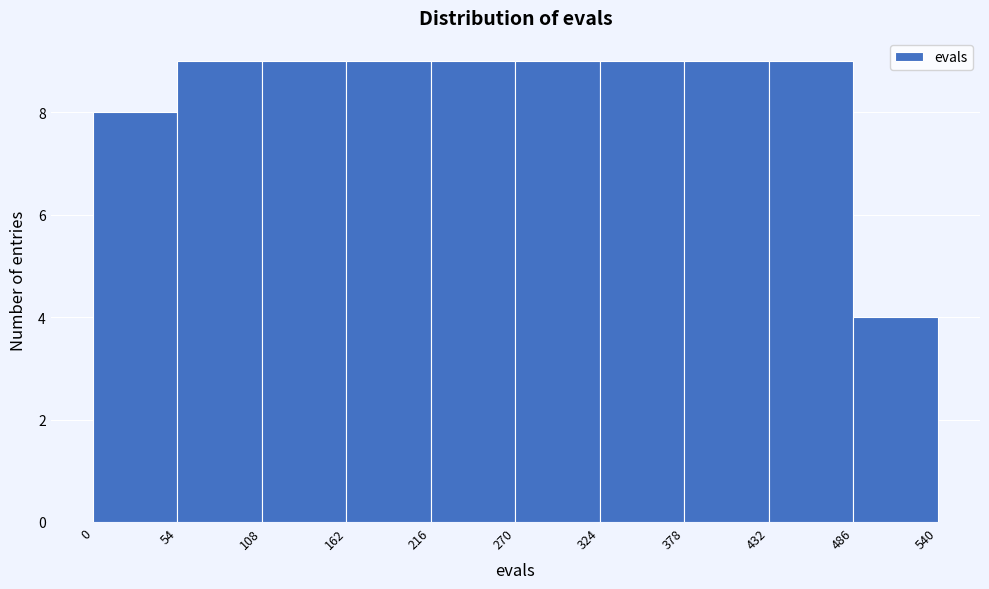

Reading left to right, transcribe this chart: for each bar, give the range it covers on the x-axis and its height. The values are not printed on the chart, so give them approximately, as read against the axis.

0 to 54: 8
54 to 108: 9
108 to 162: 9
162 to 216: 9
216 to 270: 9
270 to 324: 9
324 to 378: 9
378 to 432: 9
432 to 486: 9
486 to 540: 4